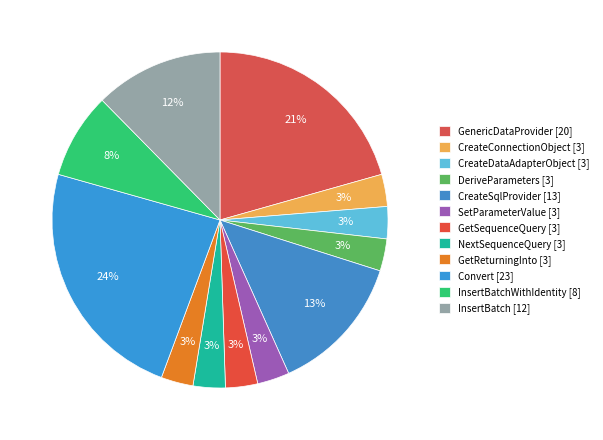

Does any single category account for the majority?

No